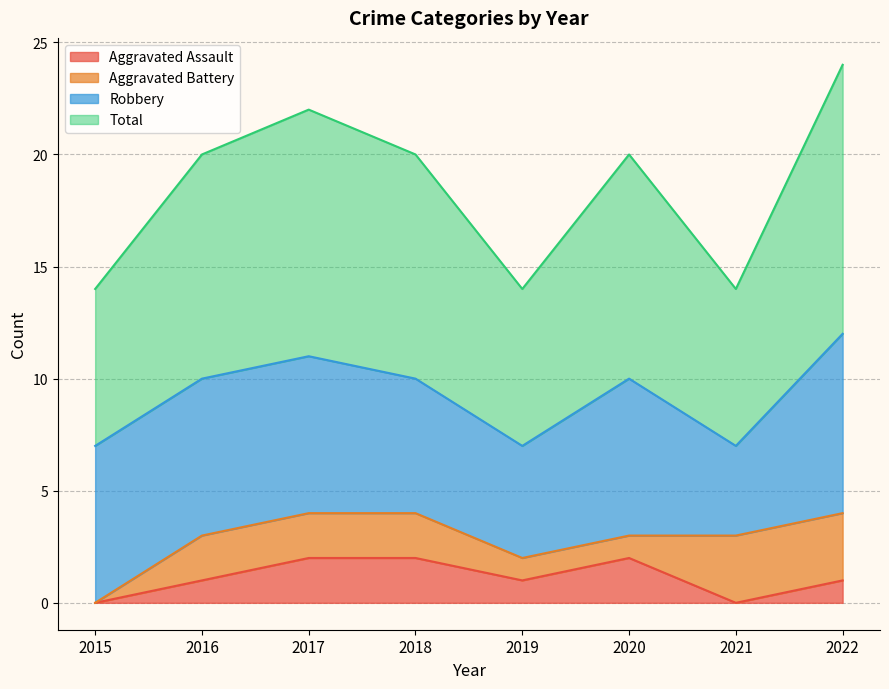

What is the difference between the second highest and second lowest values in the Aggravated Assault series?

2